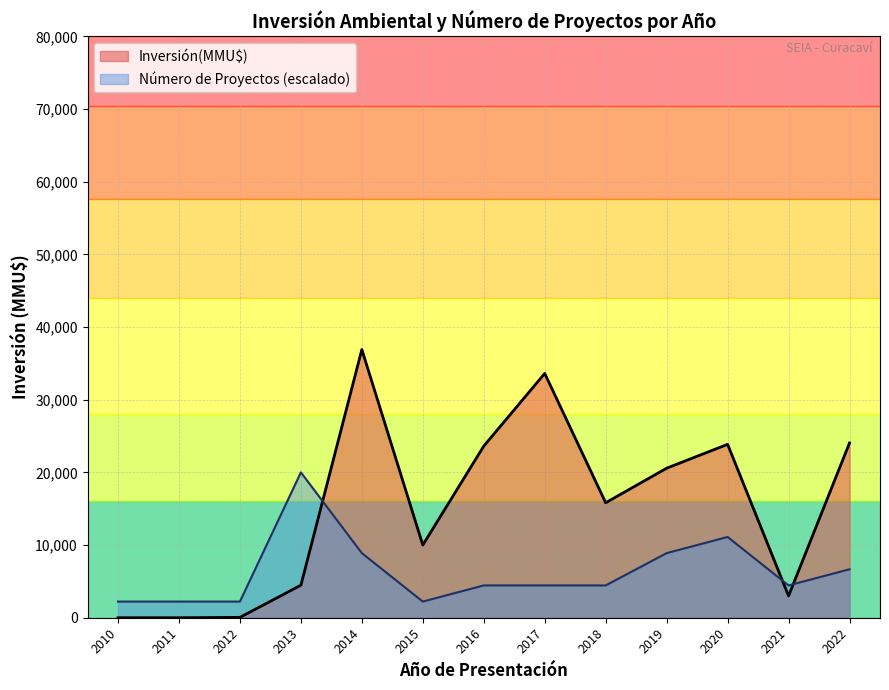

Which series has the widest spread of values?

Inversión(MMU$)